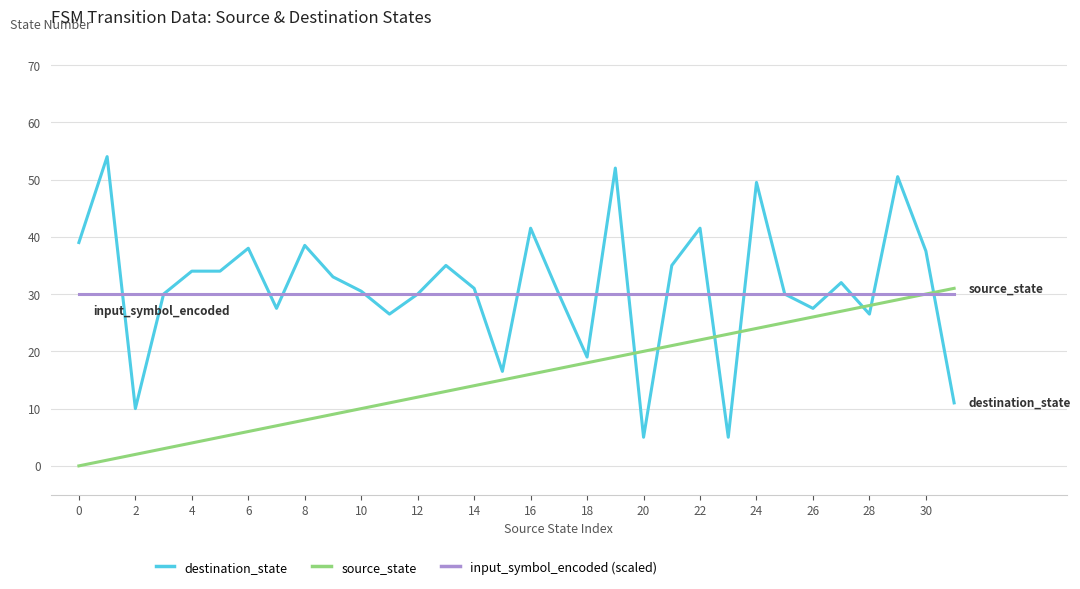

What is the highest value of the input_symbol_encoded (scaled) series?

30.0